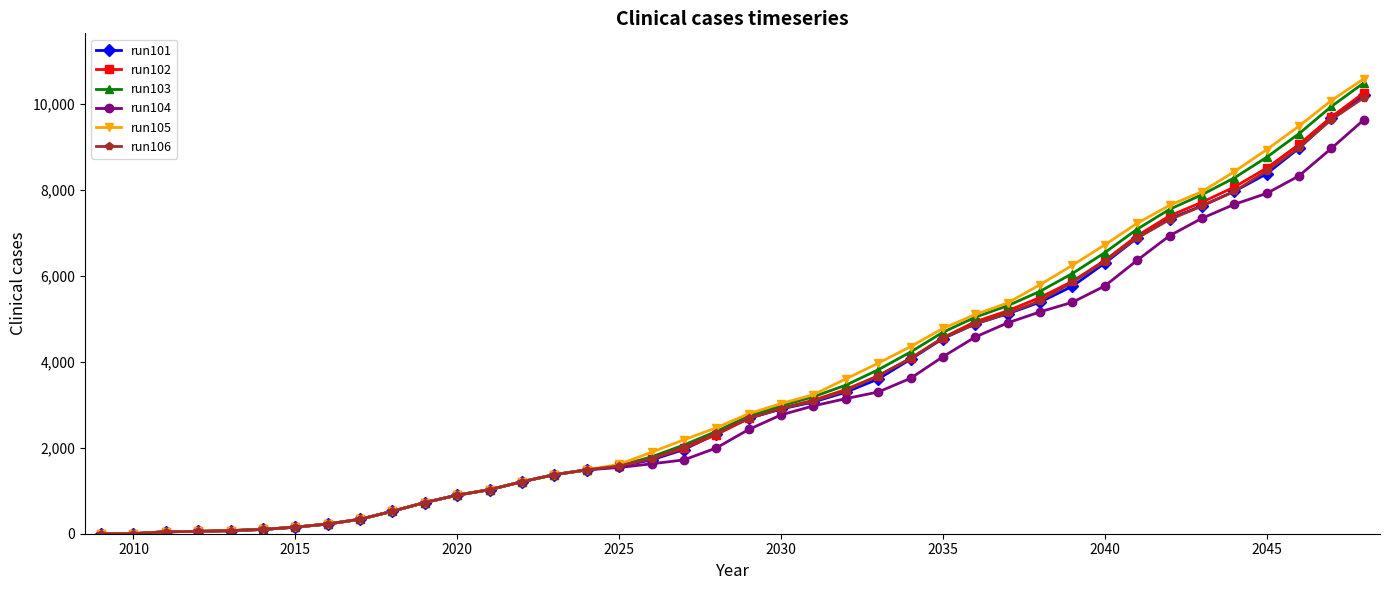

What is the value of the run105 point at the 32nd from the left?

6722